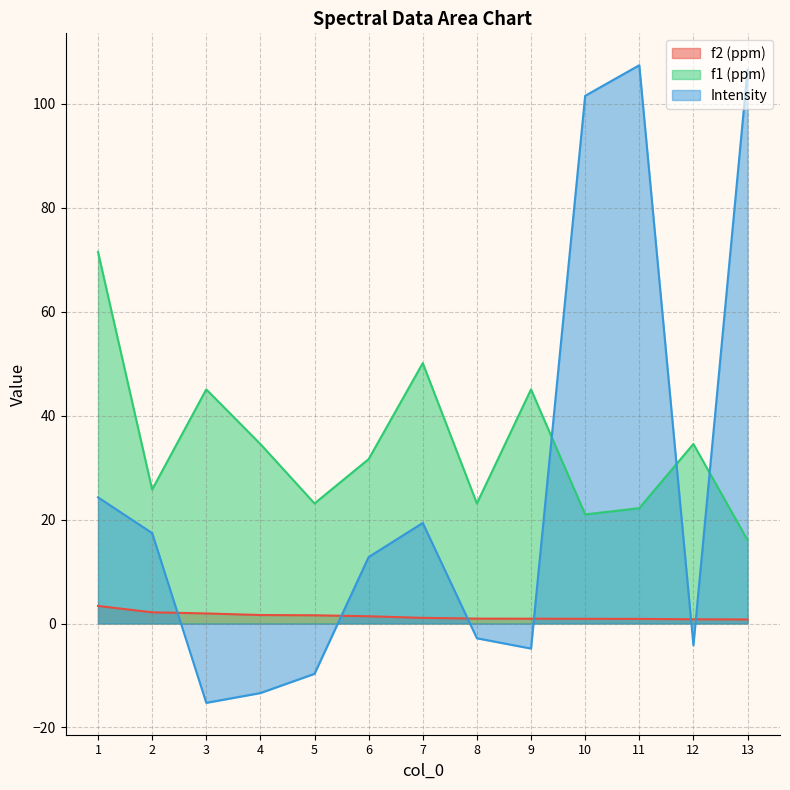

Does the chart have visible grid lines?

Yes